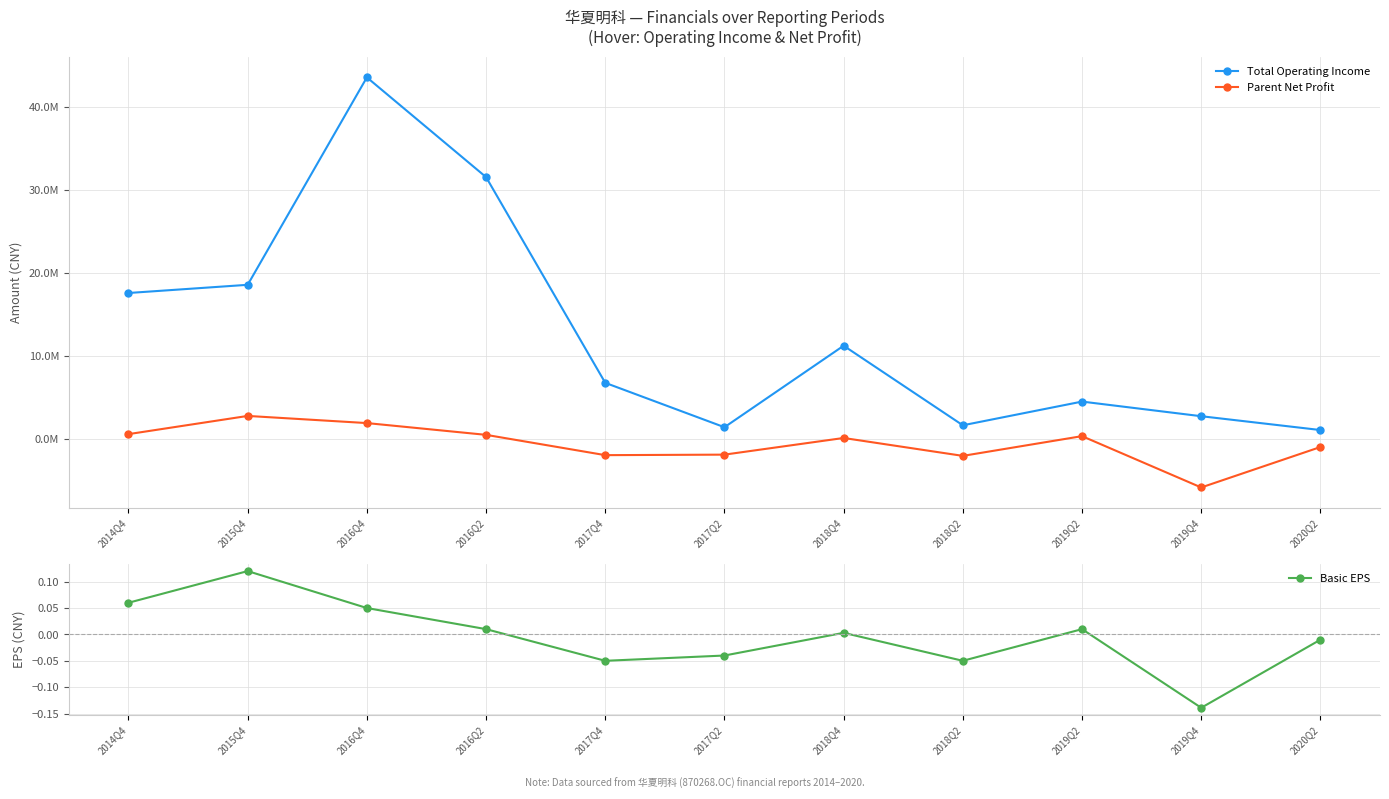

What value does the Parent Net Profit series have at 2016Q2?

518067.0